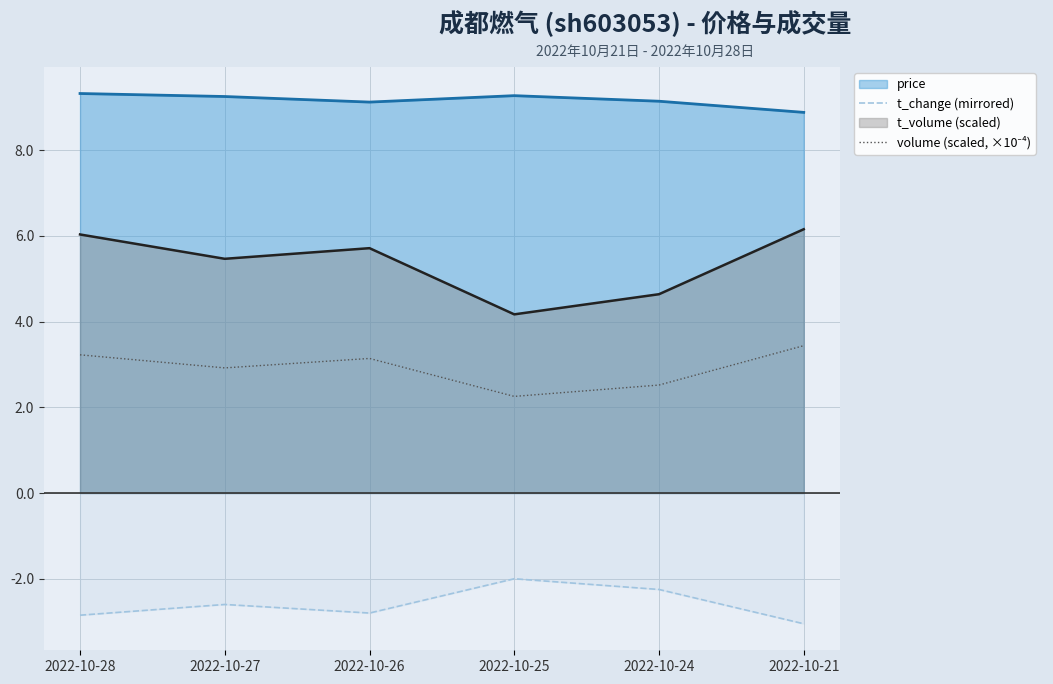

What is the average value of the t_change (mirrored) series?

-2.6